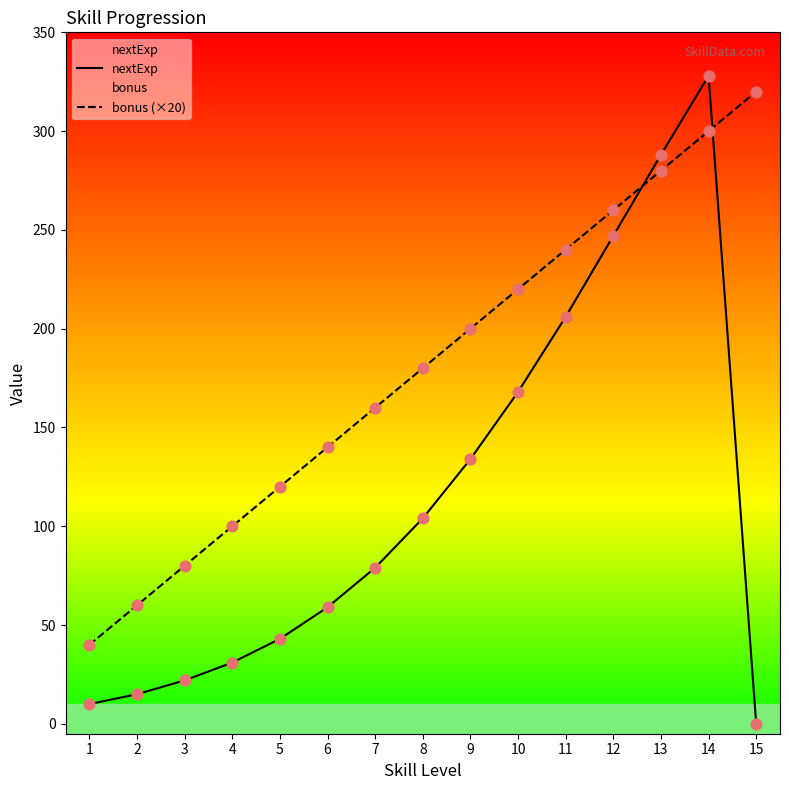

What is the total value across all series at 5?

163